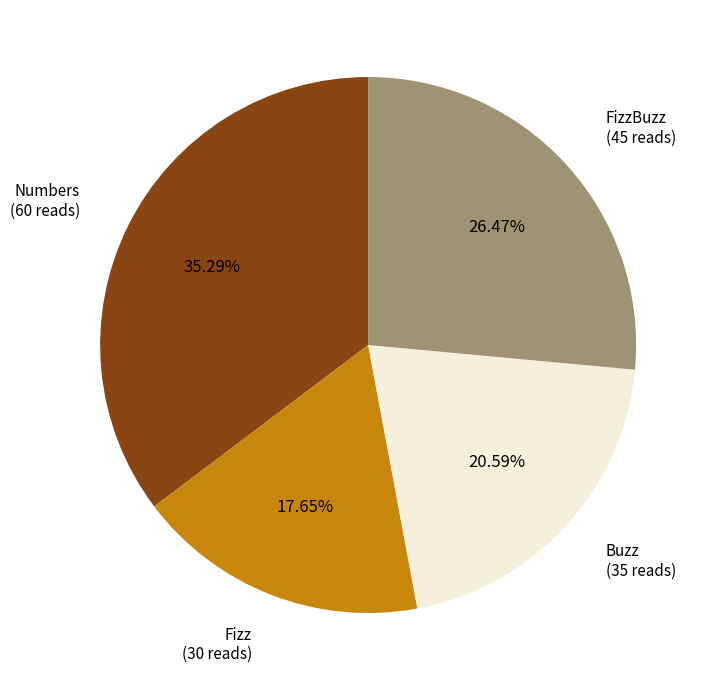

Is the sum of Buzz and FizzBuzz greater than half?

No